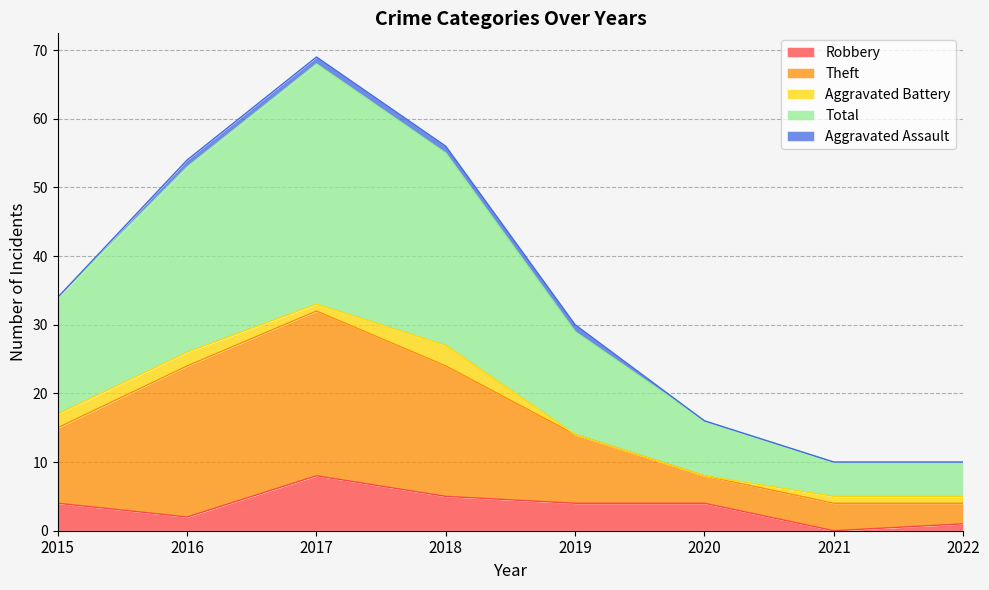

Count the Robbery values in the range 2 to 5.

5